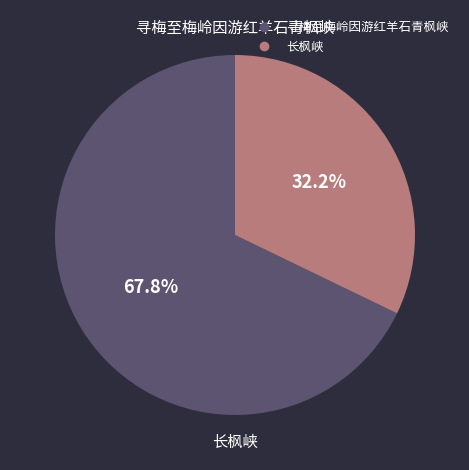

Combined, do 寻梅至梅岭因游红羊石青枫峡 and 长枫峡 account for over 50%?

Yes